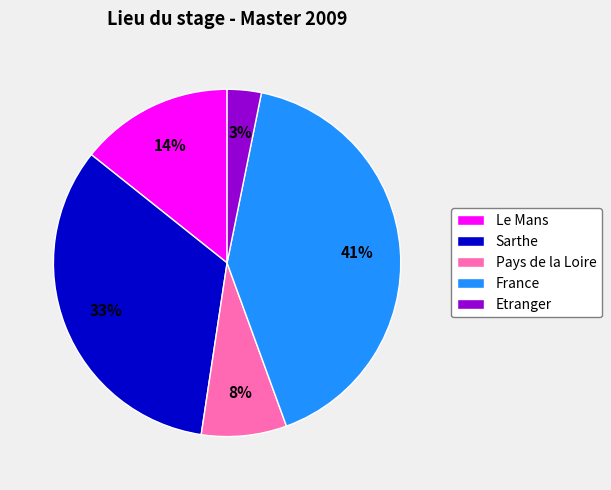

Approximately how many times larger is the value at France compared to Sarthe?

1.2